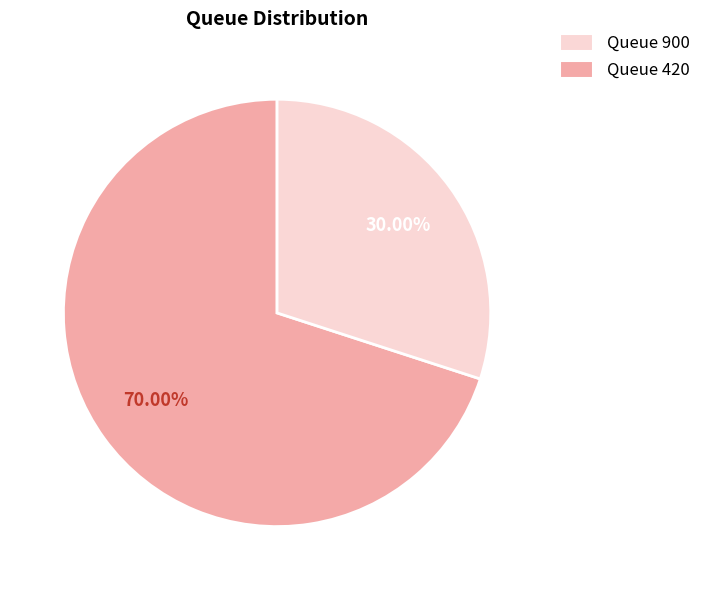

Is there a majority slice in this chart?

Yes